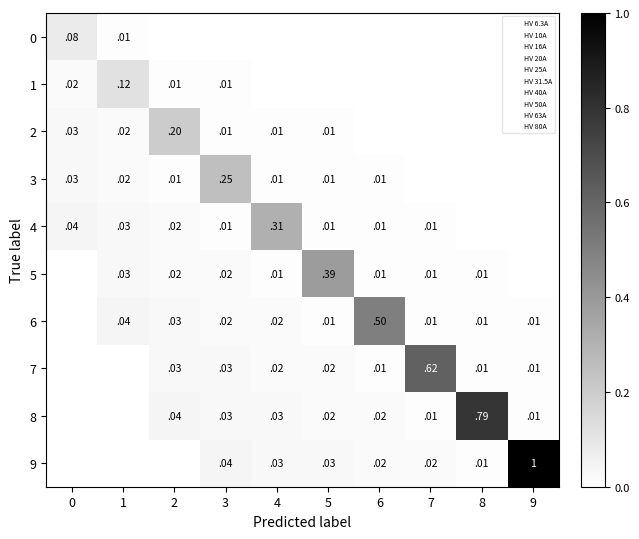

The value of 9 at 9 is 1.7. True or false?

False